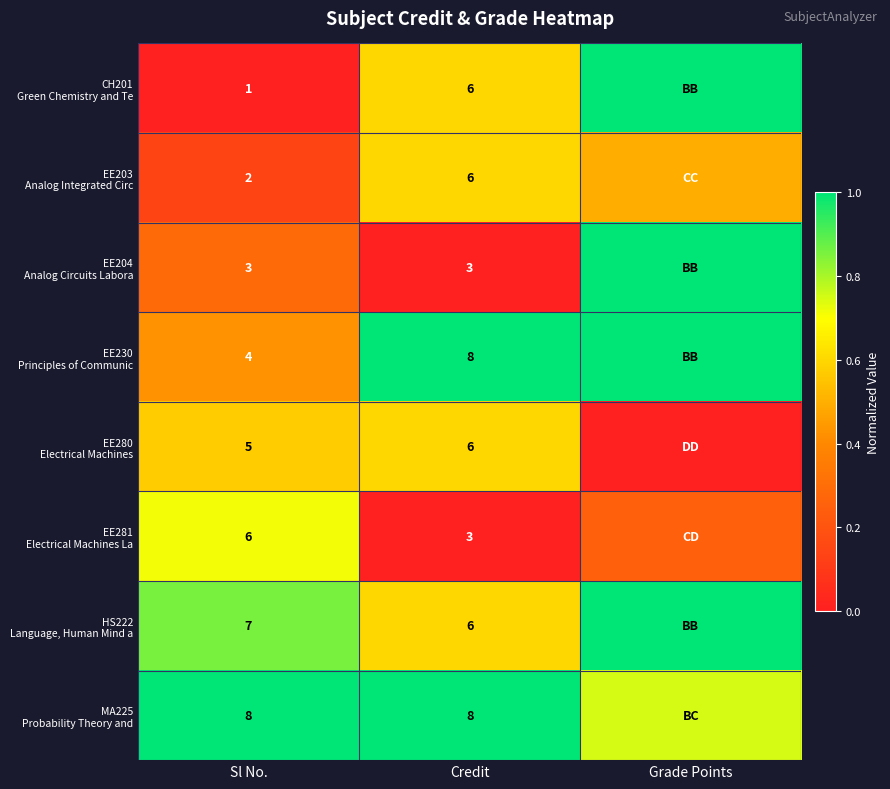

At Credit, list the series in order from smallest to largest.

EE204 Analog Circuits Labora, EE281 Electrical Machines La, CH201 Green Chemistry and Te, EE203 Analog Integrated Circ, EE280 Electrical Machines, HS222 Language, Human Mind a, EE230 Principles of Communic, MA225 Probability Theory and